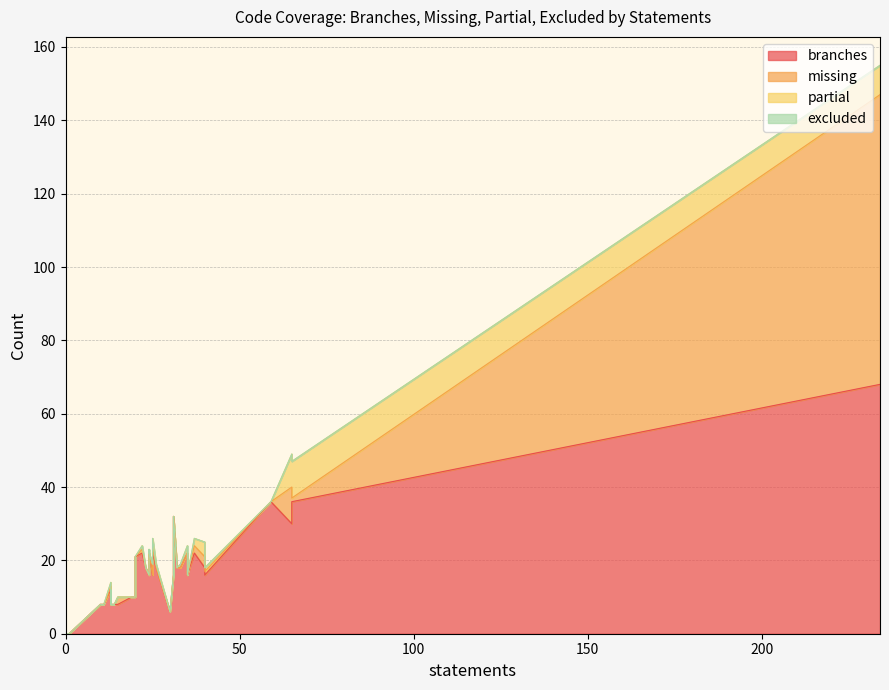

True or false: branches and partial intersect in this chart.

False